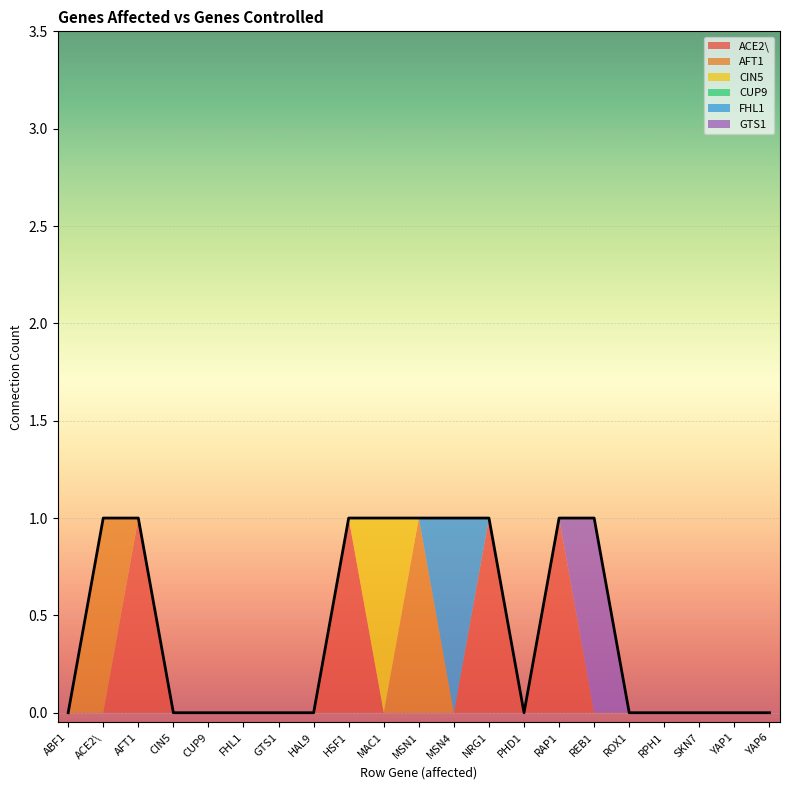

True or false: ACE2\ and FHL1 cross at least once.

True